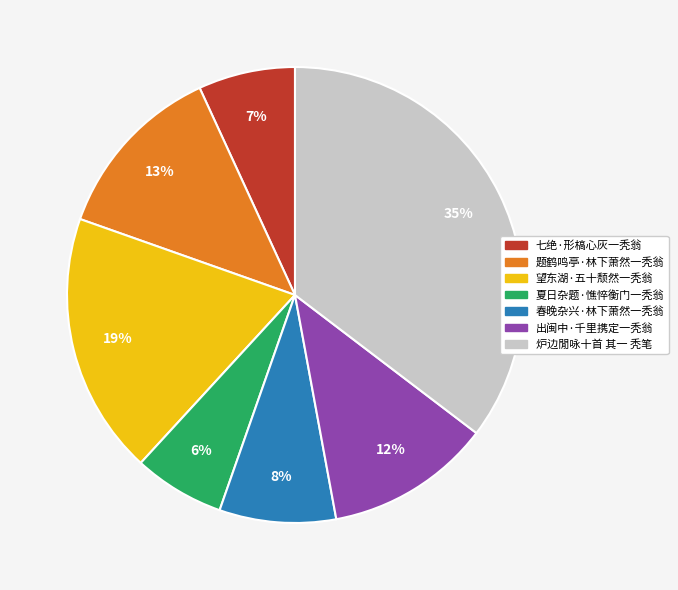

Which has a higher value, 炉边閒咏十首 其一 秃笔 or 望东湖·五十颓然一秃翁?

炉边閒咏十首 其一 秃笔